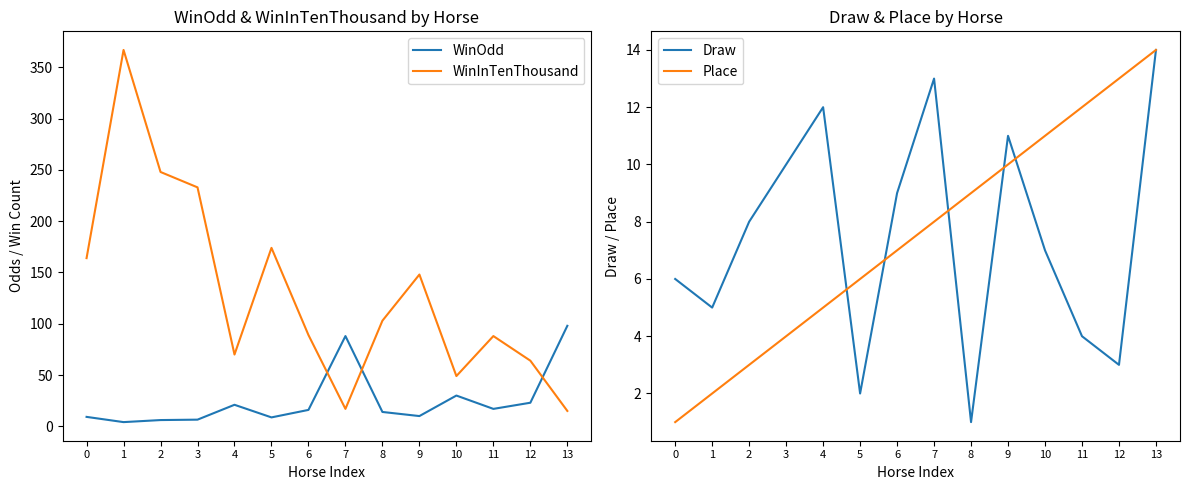

Where is Draw nearest to the value 7?

10